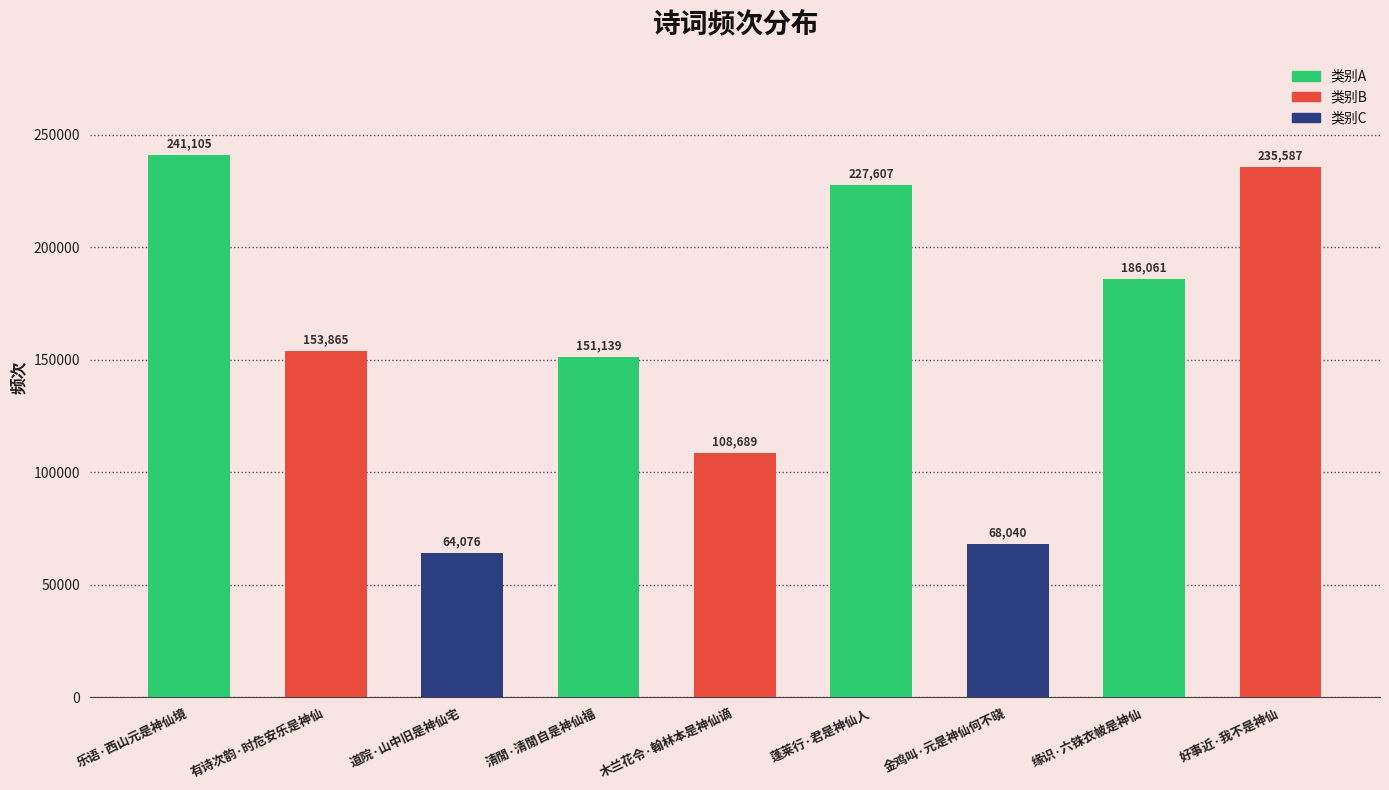

List the labels in order of value, largest first.

乐语·西山元是神仙境, 好事近·我不是神仙, 蓬莱行·君是神仙人, 缘识·六铢衣帔是神仙, 有诗次韵·时危安乐是神仙, 清閒·清閒自是神仙福, 木兰花令·翰林本是神仙谪, 金鸡叫·元是神仙何不晓, 道院·山中旧是神仙宅